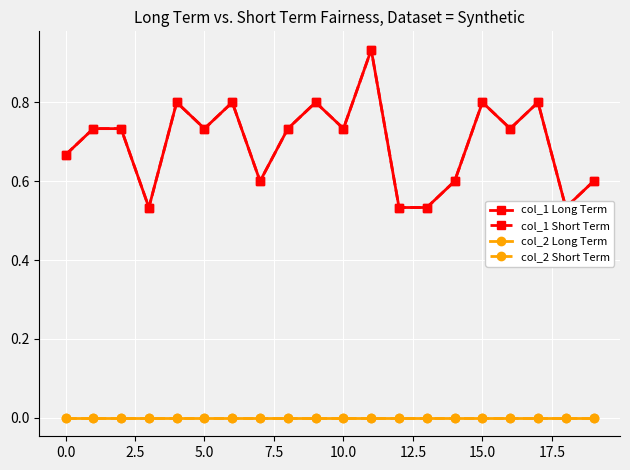

At how many categories does at least one series exceed 0?

20